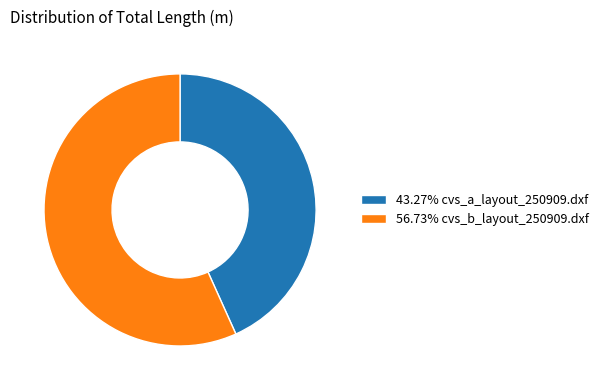

Approximately how many times larger is the value at 43.27% cvs_a_layout_250909.dxf compared to 56.73% cvs_b_layout_250909.dxf?

0.8